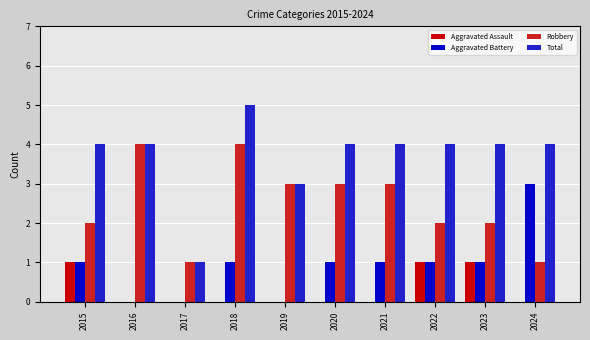

What is the sum of all Aggravated Assault values?

3